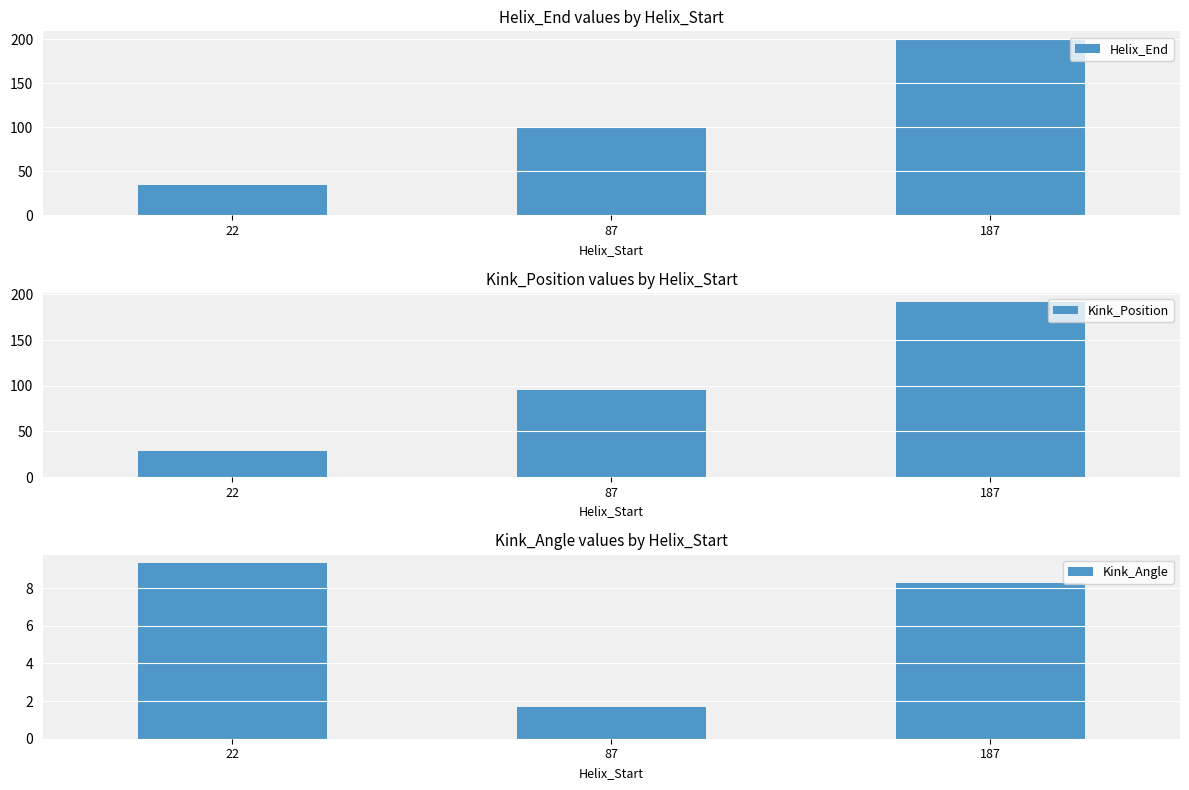

How many series are shown in this chart?

3